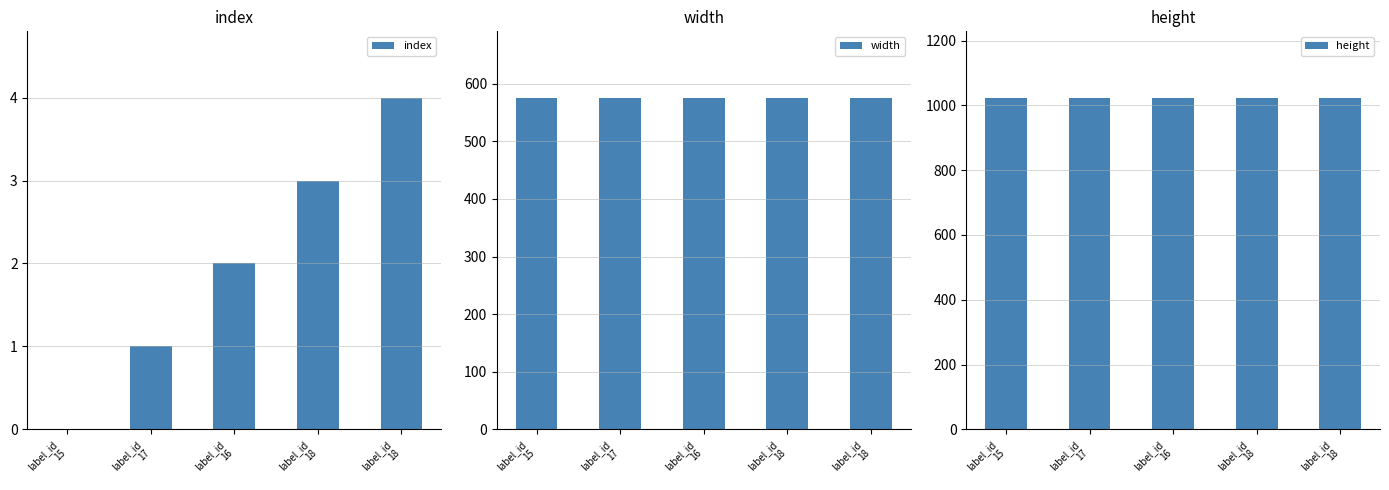

Is the value of height at label_id
16 greater than the value of index at label_id
18?

Yes